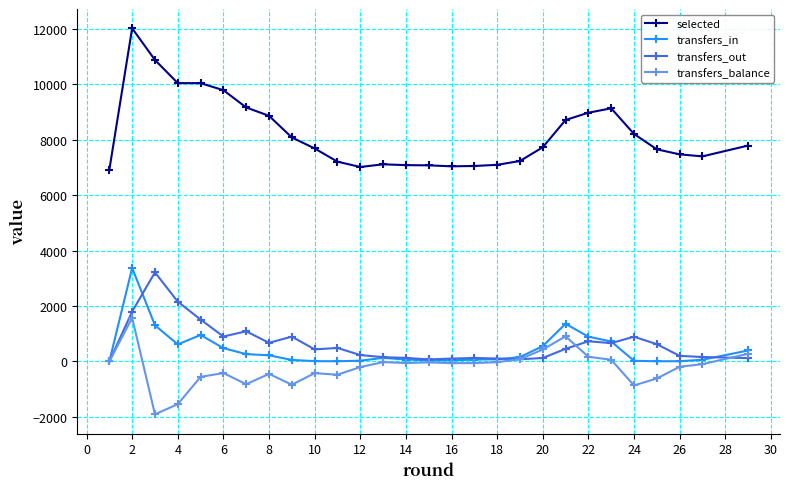

How many distinct data groups are displayed?

4